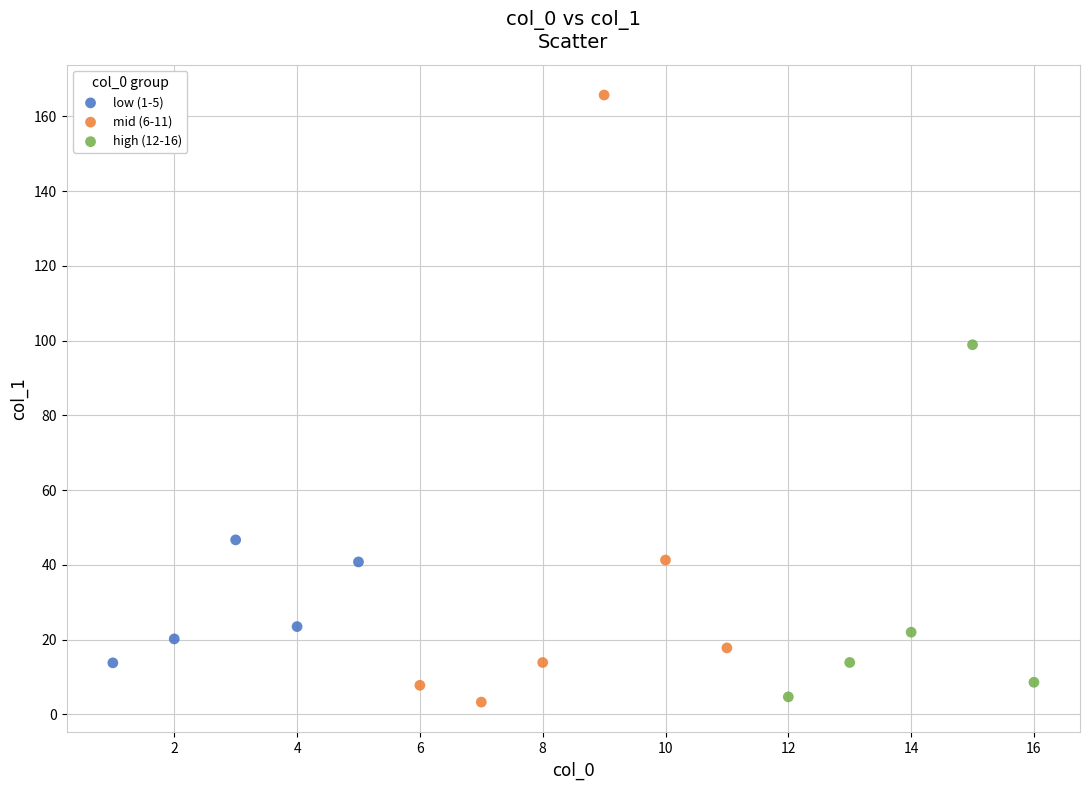

Which series has the widest spread of Y values?

mid (6-11)